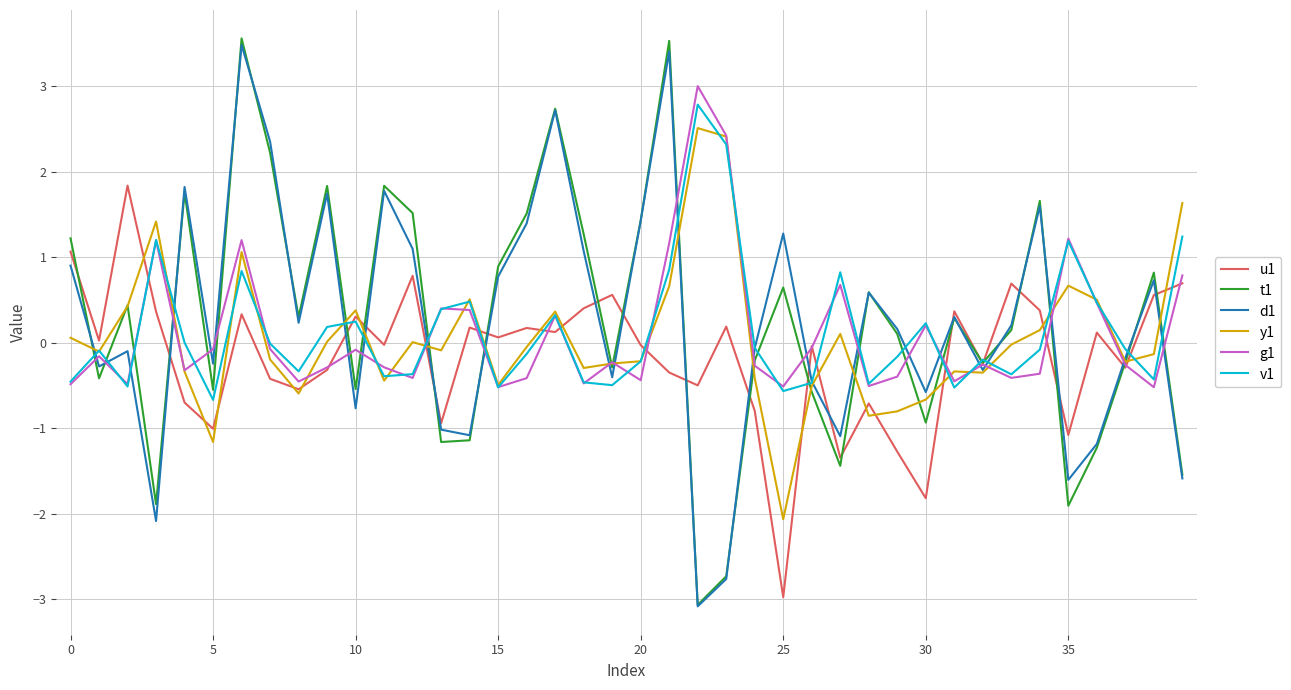

Which series has the widest spread of values?

t1